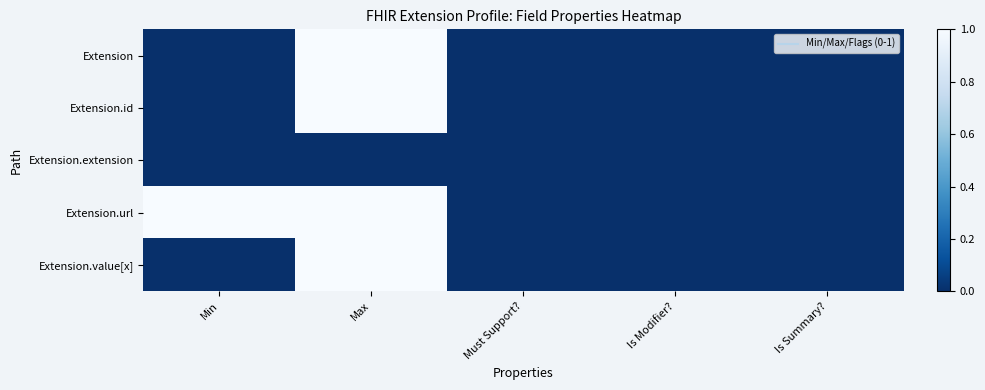

Which series has the widest spread of values?

Extension